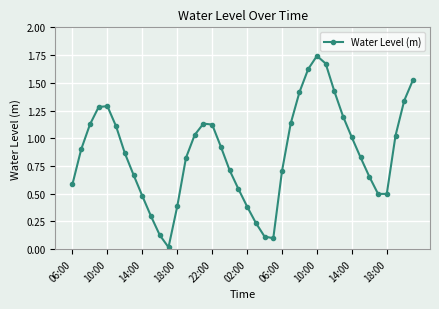

How many points are lower than both their immediate neighbors (excluding endpoints)?

3